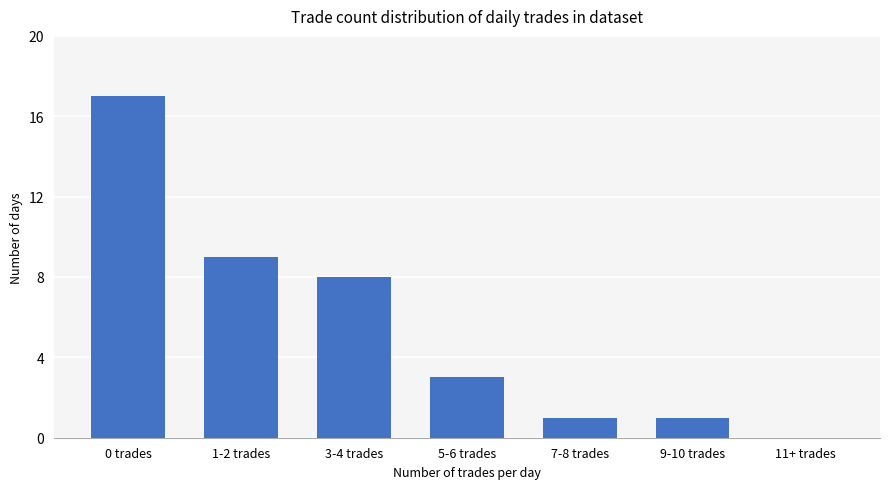

Reading left to right, what are all the values shown in this chart?

0 trades=17	1-2 trades=9	3-4 trades=8	5-6 trades=3	7-8 trades=1	9-10 trades=1	11+ trades=0